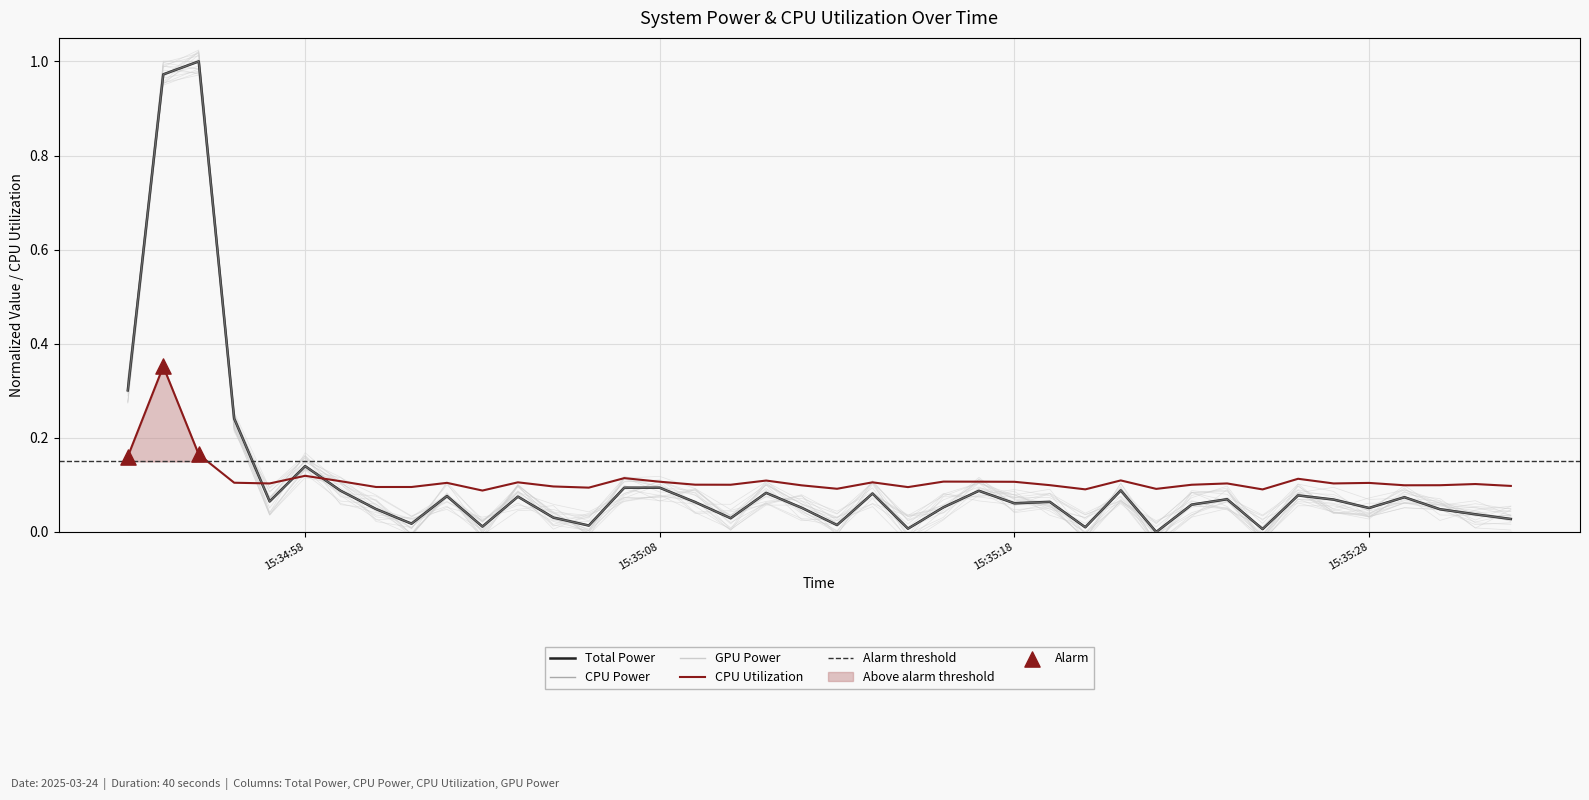

At which category is the sum across all series the highest?

2025-03-24 15:34:54